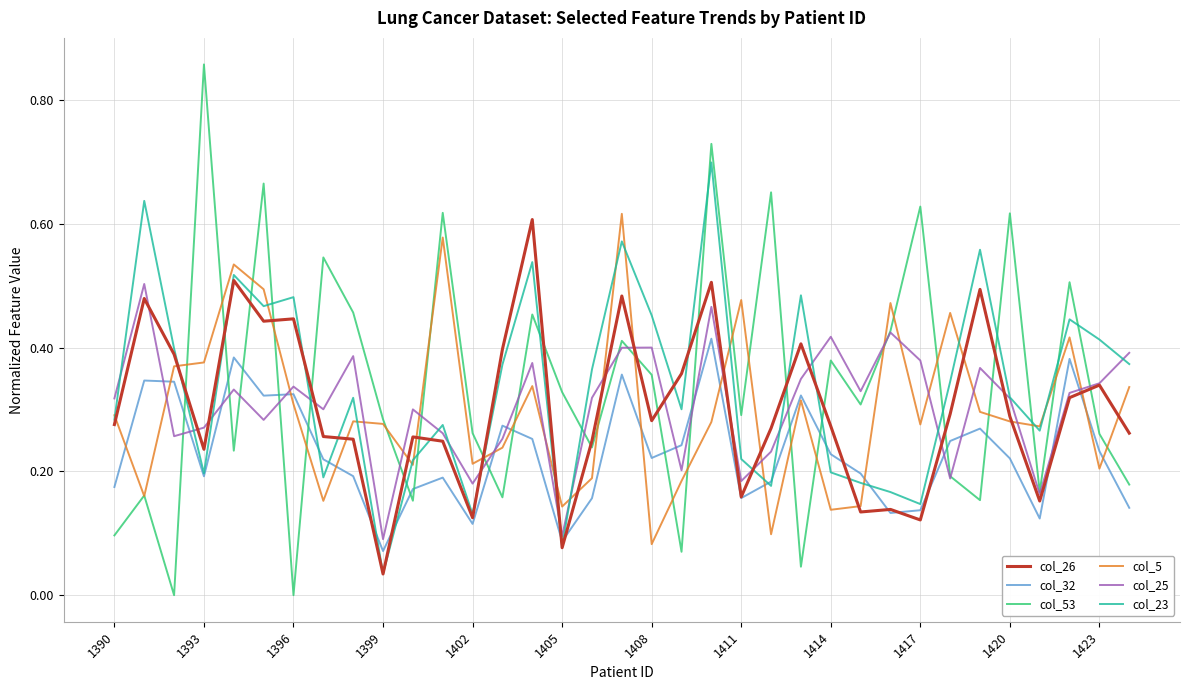

Which series has the widest spread of values?

col_53